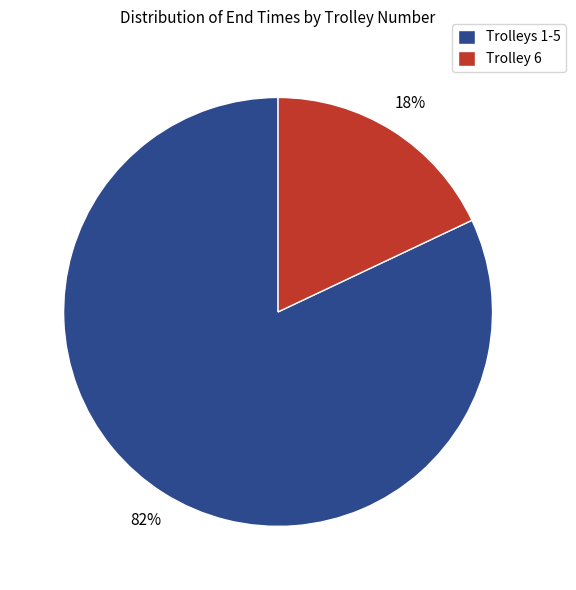

To the nearest percent, what percentage of the pie is Trolleys 1-5?

82%